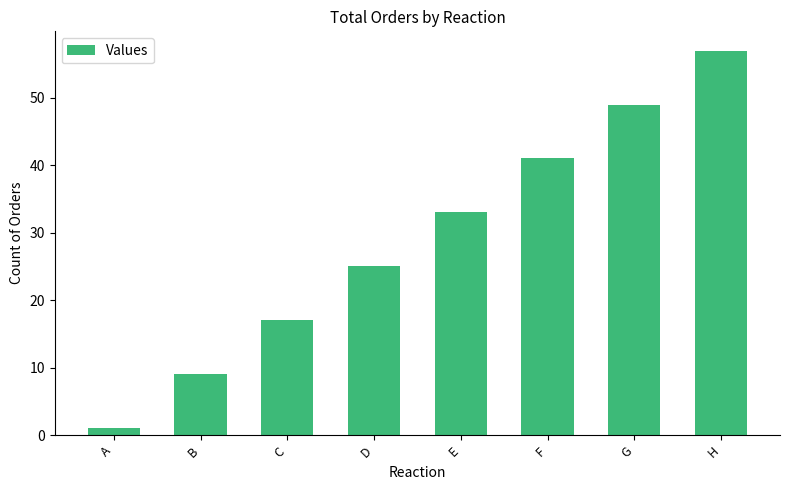

The chart shows a value of 57 at H. True or false?

True